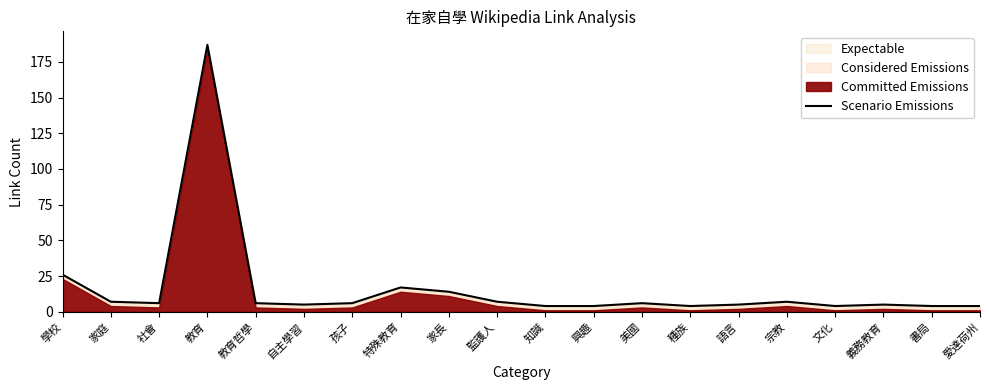

The value at 家長 is 14. True or false?

True